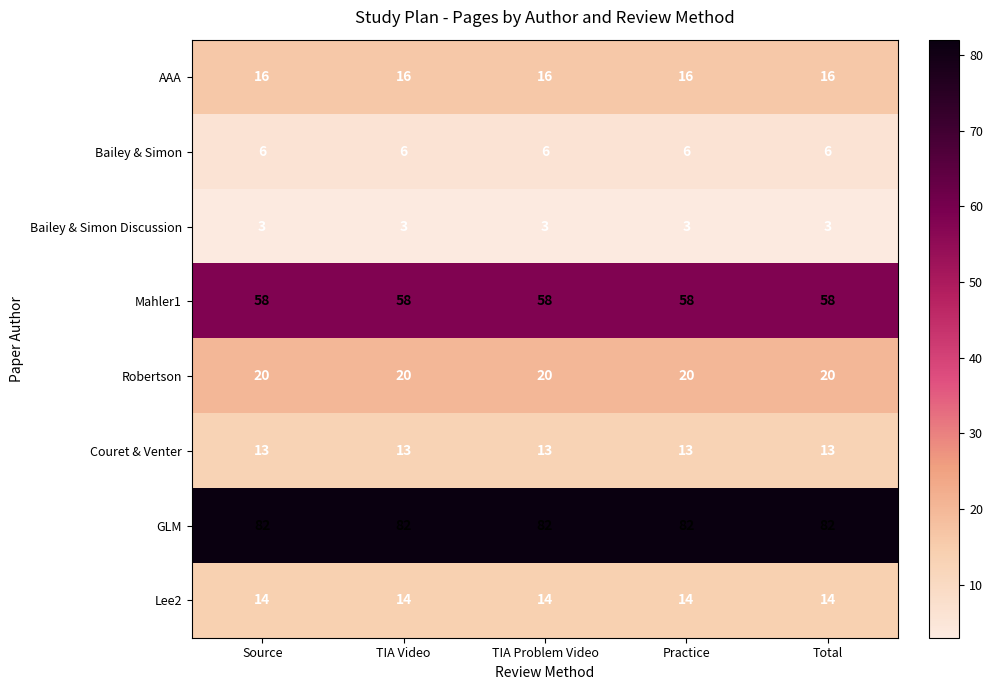

Rank the series at Source from highest to lowest value.

GLM, Mahler1, Robertson, AAA, Lee2, Couret & Venter, Bailey & Simon, Bailey & Simon Discussion